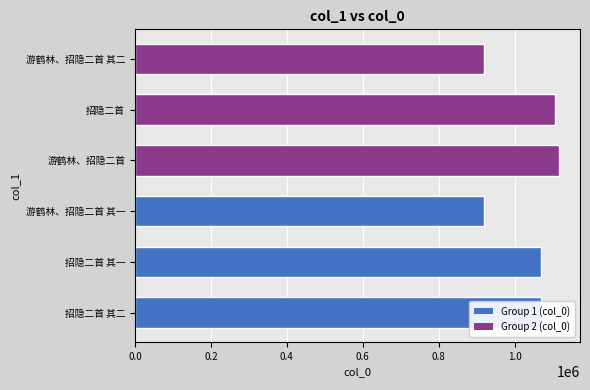

What is the change in value from 游鹤林、招隐二首 to 游鹤林、招隐二首 其二?

-195825